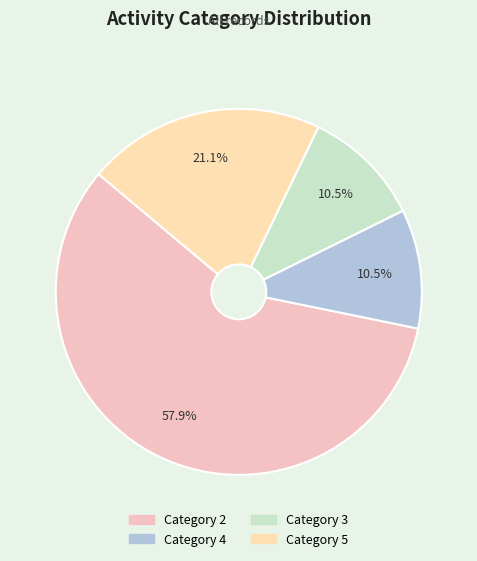

Is Category 3 the majority of the pie?

No